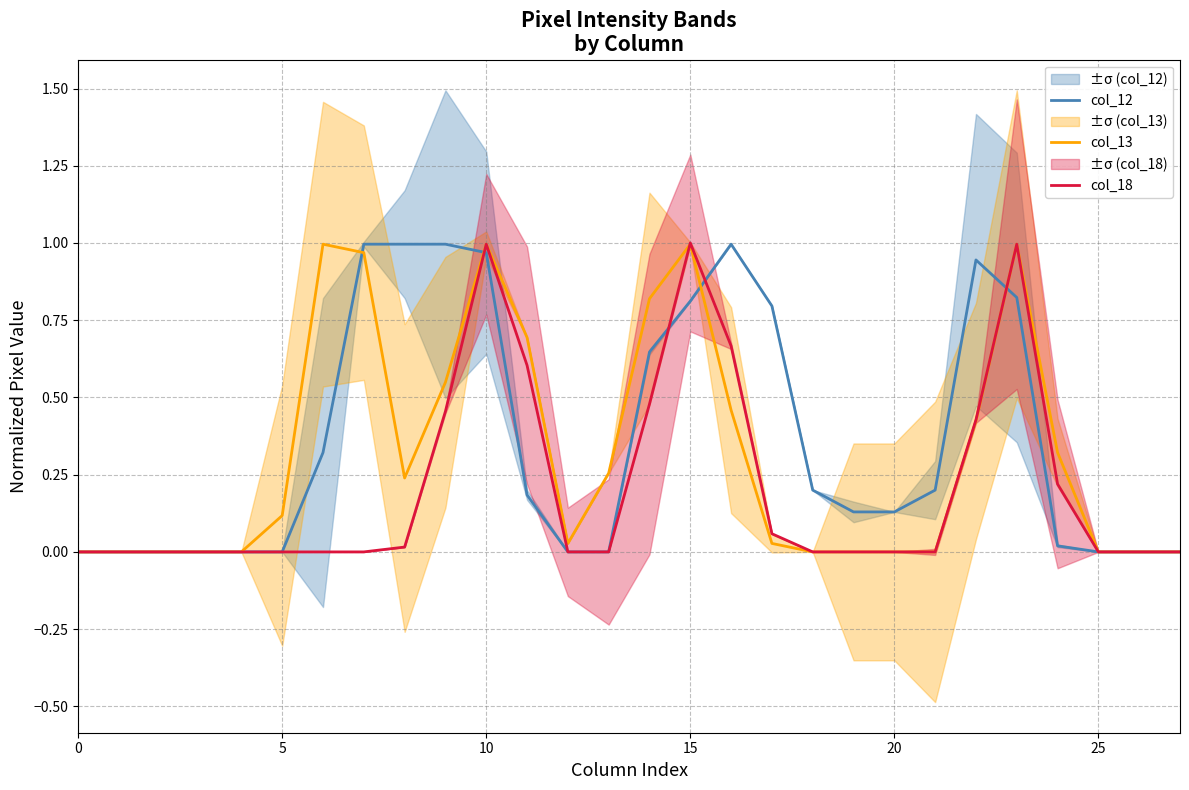

True or false: col_13 has more than 2 points higher than both neighbors.

True